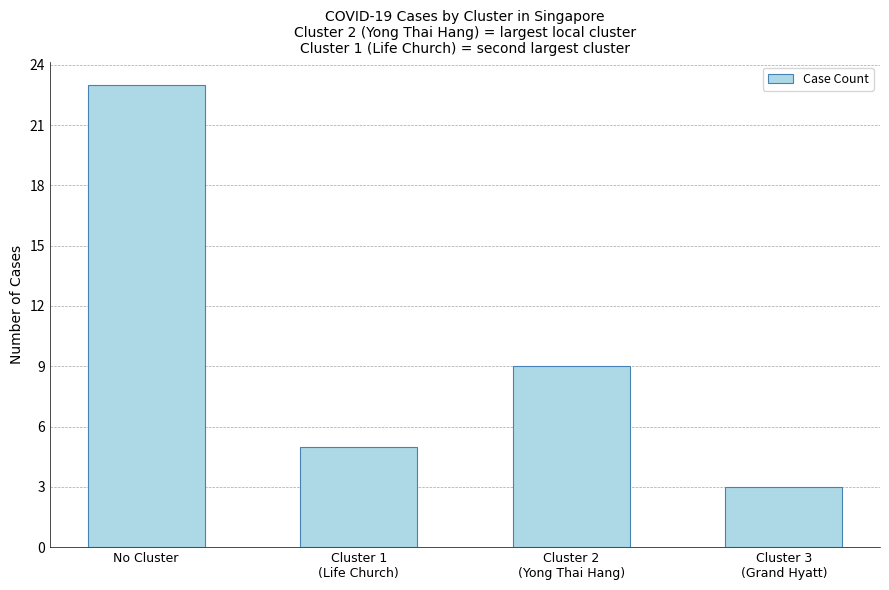

The value at Cluster 2
(Yong Thai Hang) is 3. True or false?

False